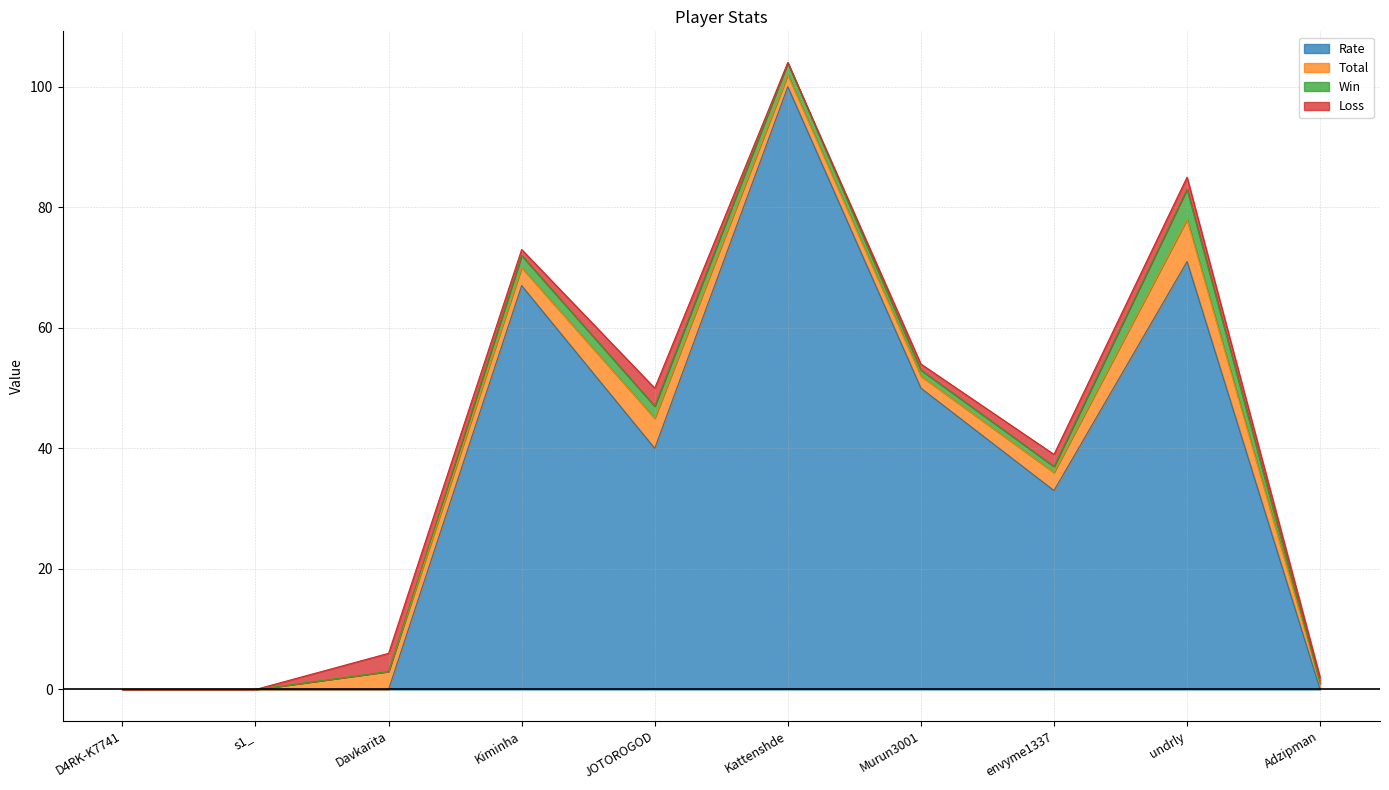

Which series has the largest total across all categories?

Rate